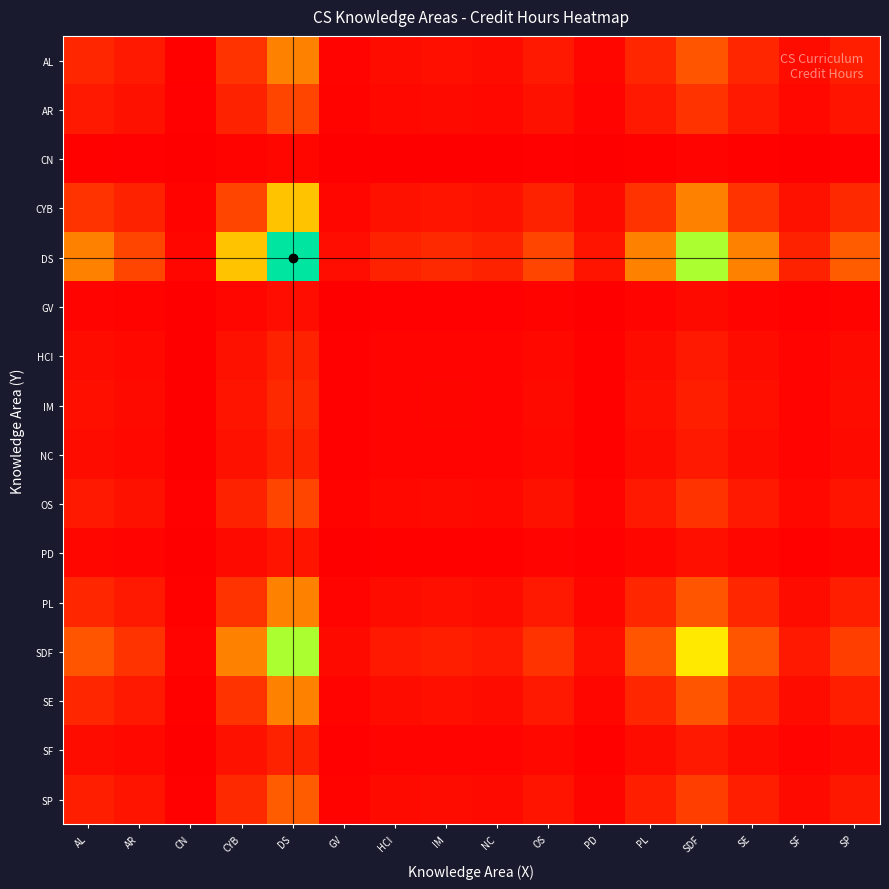

At which category is the sum across all series the highest?

DS